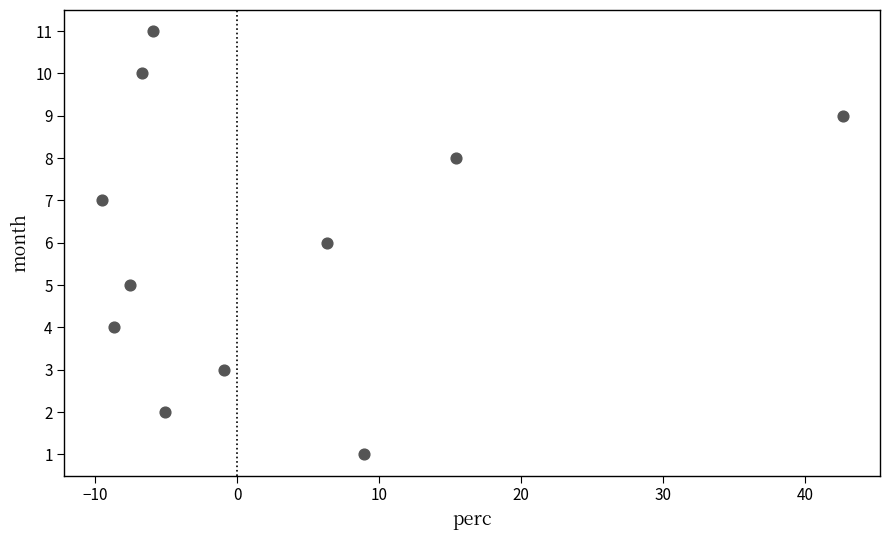

What is the average Y value?

6